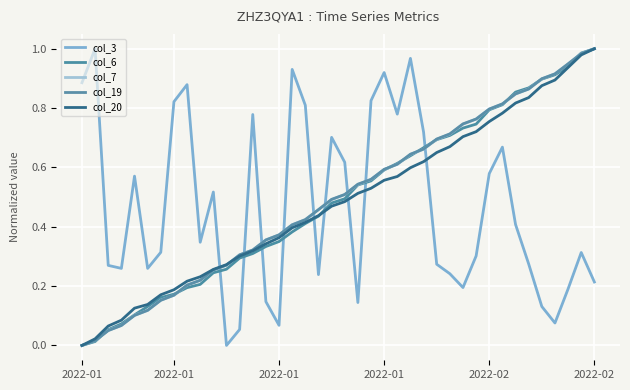

What is the average value of the col_20 series?

0.5